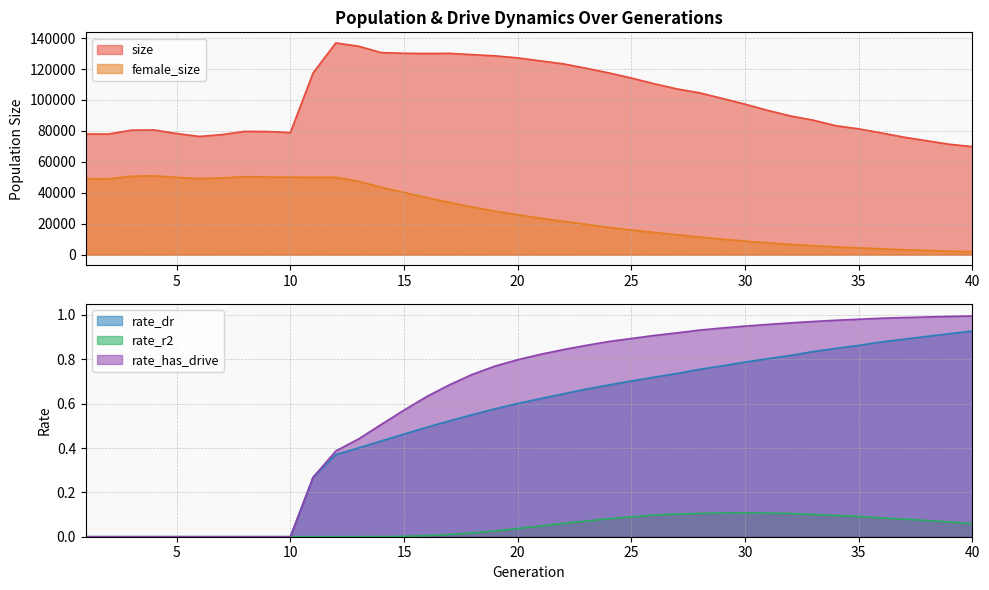

What is the average value of the rate_dr series?

0.5